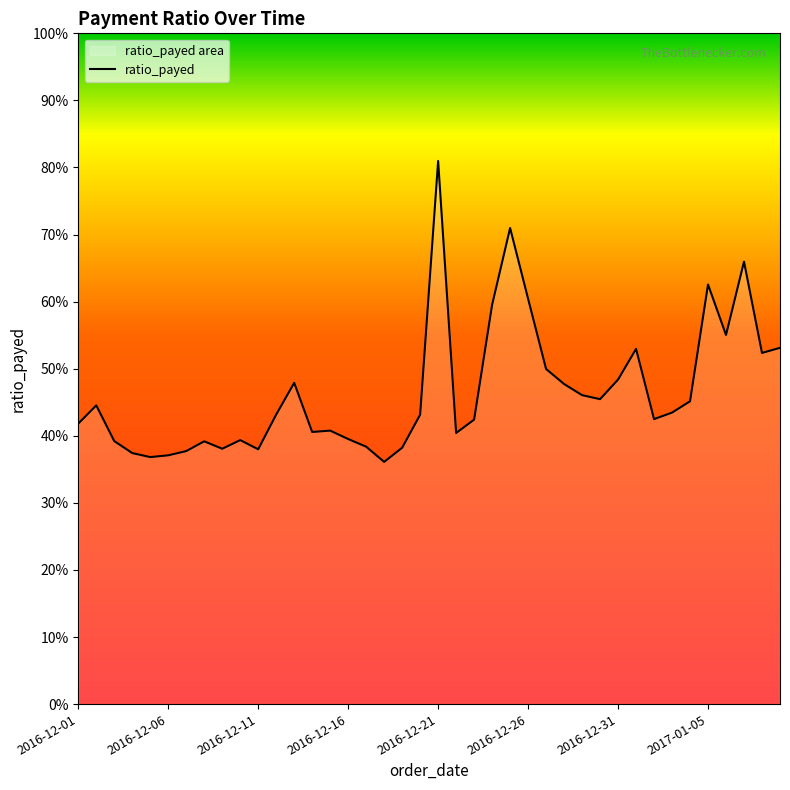

What is the difference between the values at 2017-01-06 and 2016-12-05?

0.2